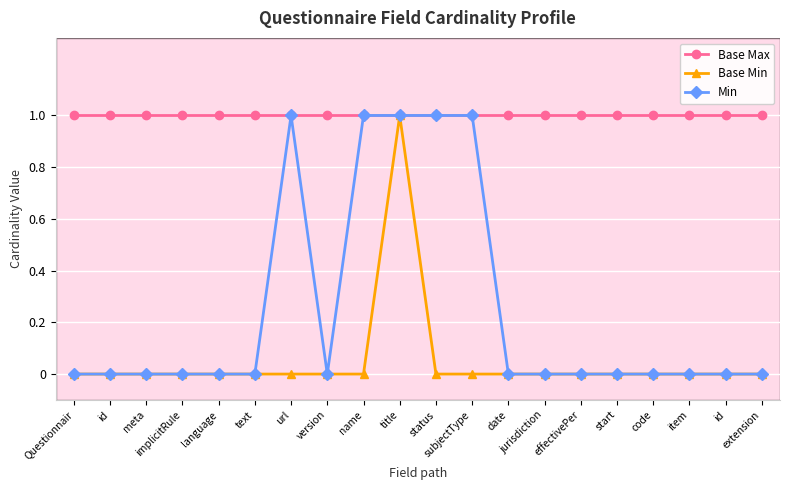

What is the label of the 5th point from the left?

language